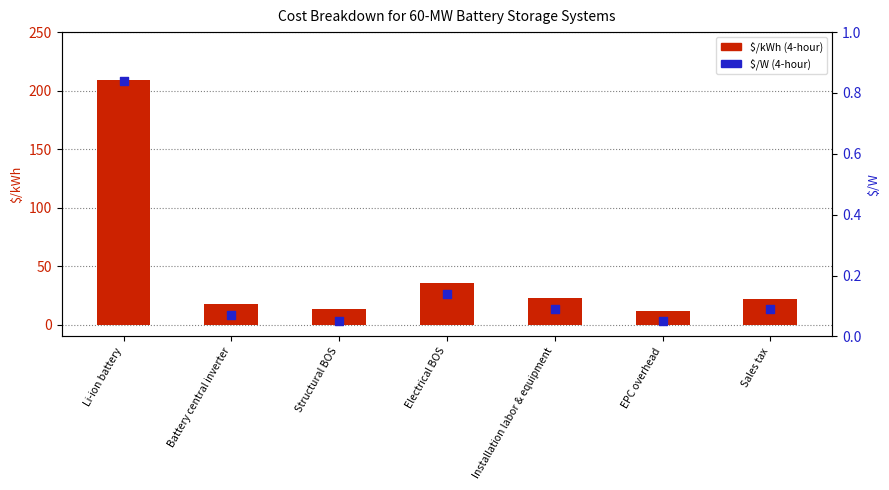

At which category is the sum across all series the highest?

Li-ion battery